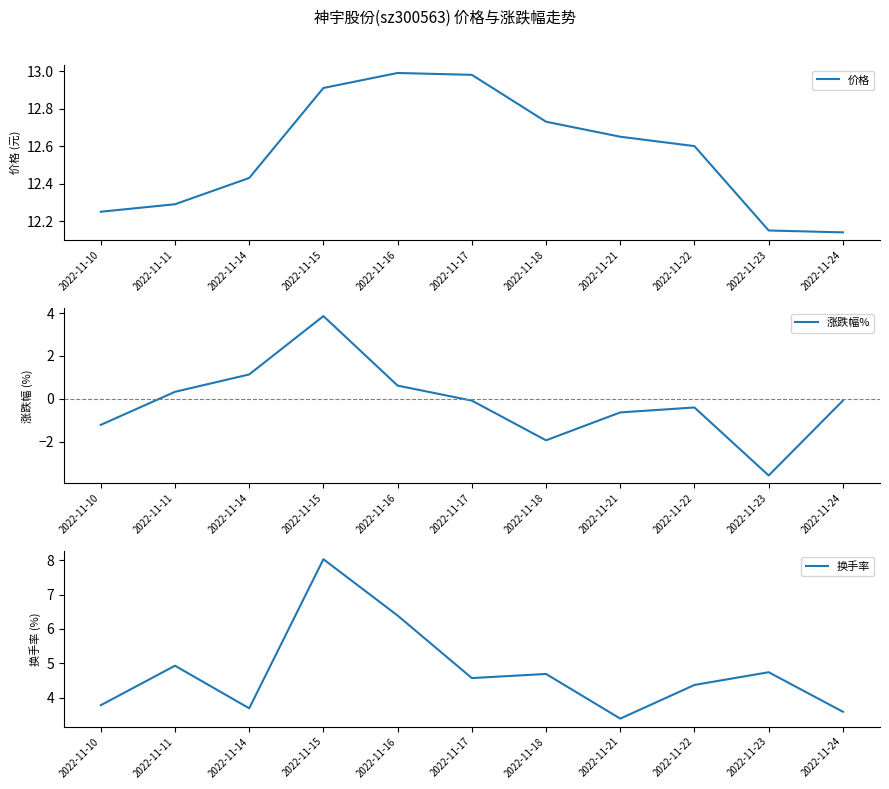

How many interior local valleys does the 涨跌幅% series have?

2